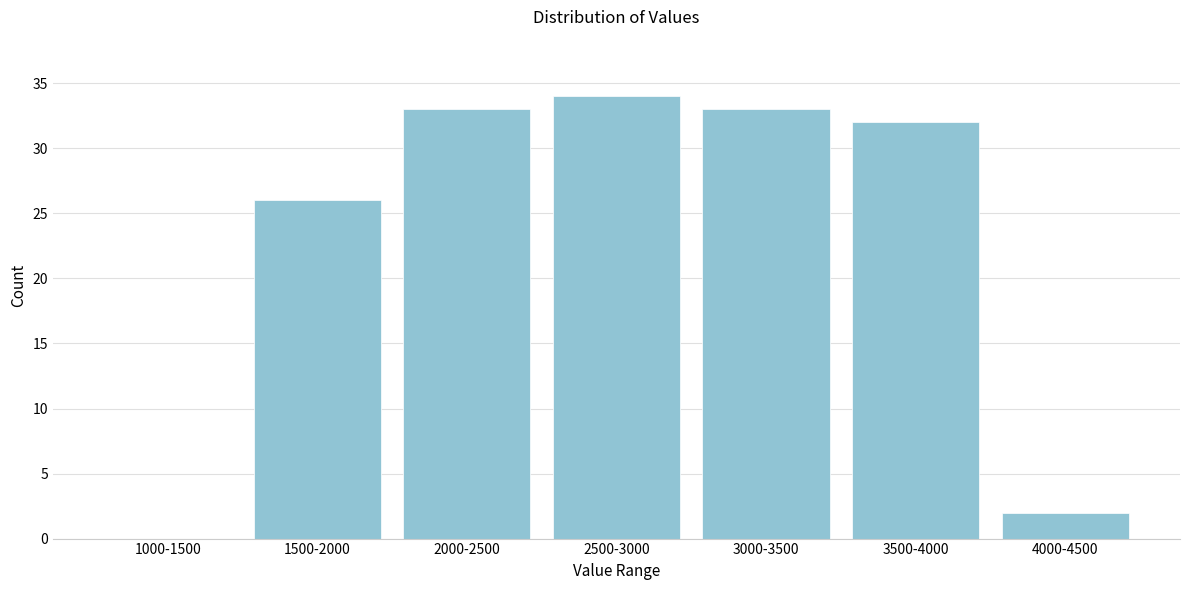

Reading left to right, extract all data points from this chart.

1000-1500=0	1500-2000=26	2000-2500=33	2500-3000=34	3000-3500=33	3500-4000=32	4000-4500=2